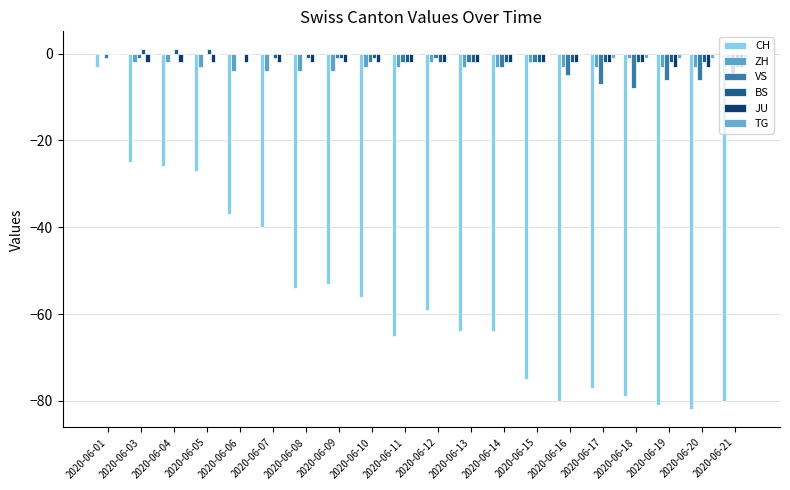

What is the sum of the ZH values at 2020-06-19 and 2020-06-08?

-7